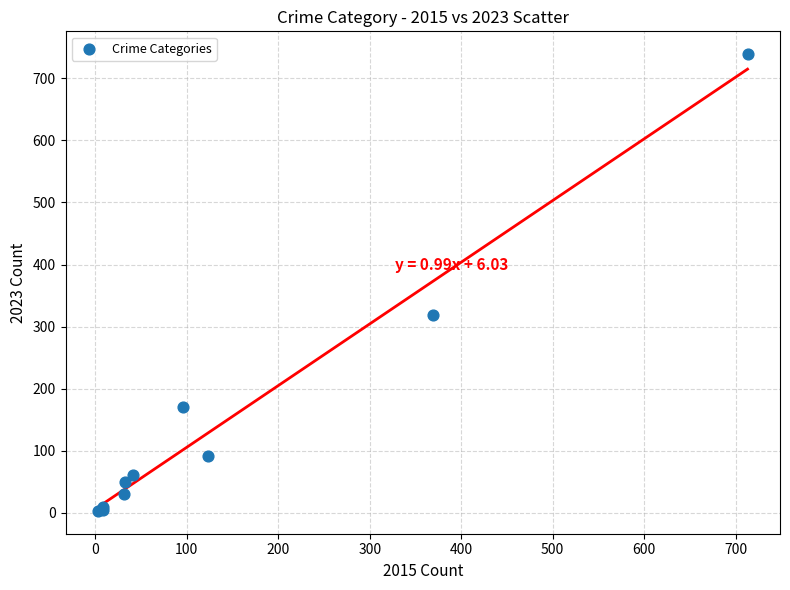

What Y value in the scatter plot is closest to 371?

319